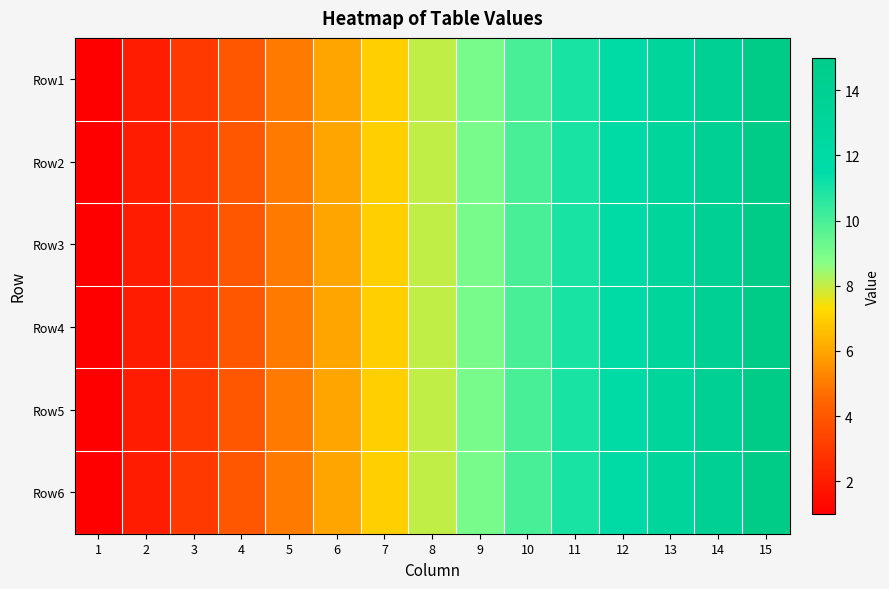

Reading left to right, transcribe all the data shown in this chart.

Row1: 1=1	2=2	3=3	4=4	5=5	6=6	7=7	8=8	9=9	10=10	11=11	12=12	13=13	14=14	15=15
Row2: 1=1	2=2	3=3	4=4	5=5	6=6	7=7	8=8	9=9	10=10	11=11	12=12	13=13	14=14	15=15
Row3: 1=1	2=2	3=3	4=4	5=5	6=6	7=7	8=8	9=9	10=10	11=11	12=12	13=13	14=14	15=15
Row4: 1=1	2=2	3=3	4=4	5=5	6=6	7=7	8=8	9=9	10=10	11=11	12=12	13=13	14=14	15=15
Row5: 1=1	2=2	3=3	4=4	5=5	6=6	7=7	8=8	9=9	10=10	11=11	12=12	13=13	14=14	15=15
Row6: 1=1	2=2	3=3	4=4	5=5	6=6	7=7	8=8	9=9	10=10	11=11	12=12	13=13	14=14	15=15